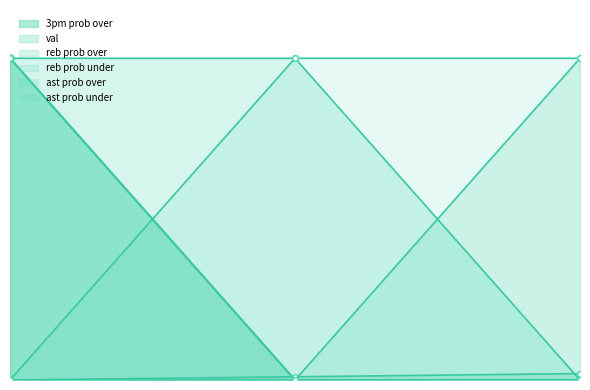

What is the value of the 3pm prob over point at the 3rd from the left?

100